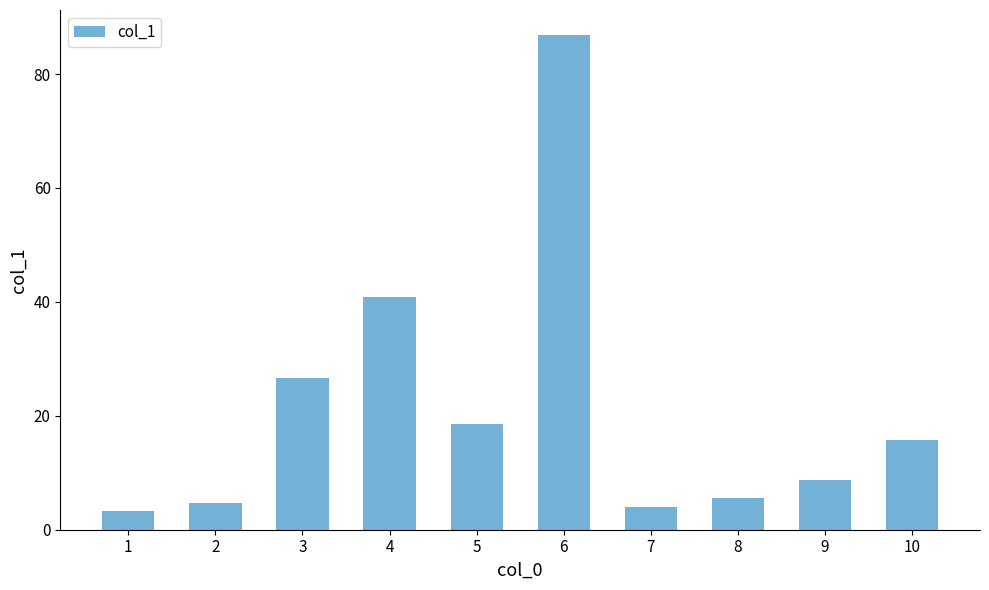

Count the number of values greater than 15.

5